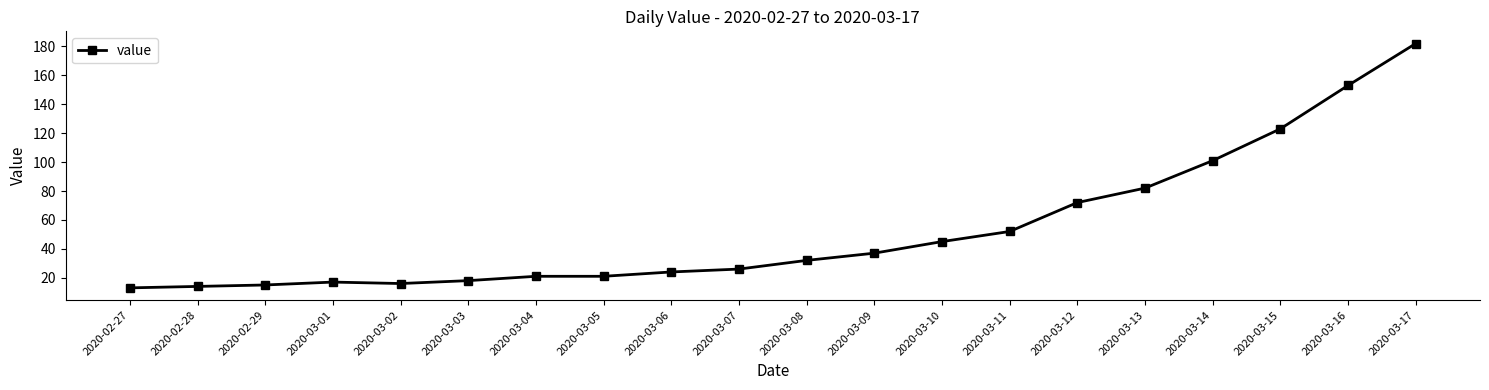

What is the ratio of the value at 2020-02-28 to the value at 2020-02-27?

1.1